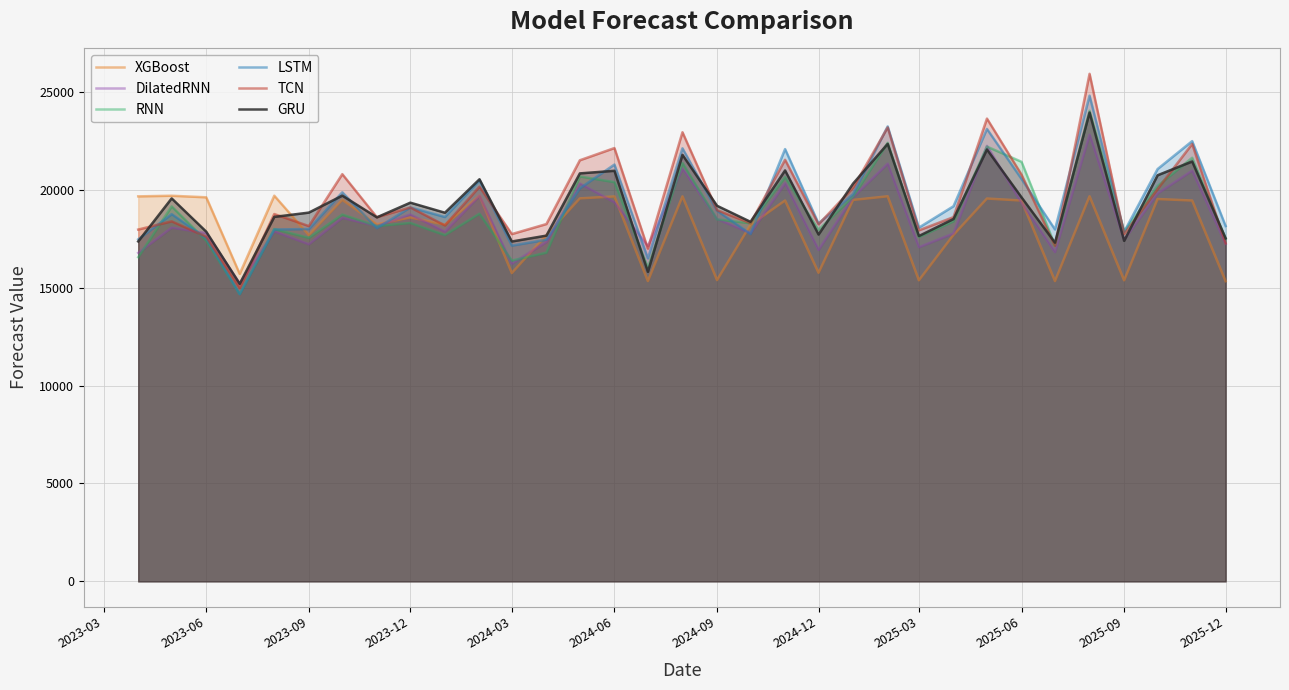

Which series has the largest range (max minus min)?

TCN